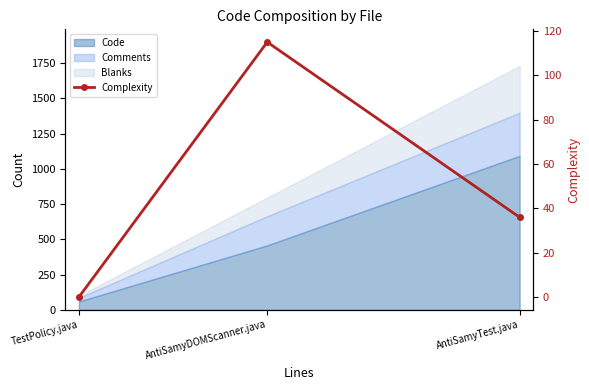

List the labels in order of value, smallest first.

TestPolicy.java, AntiSamyTest.java, AntiSamyDOMScanner.java